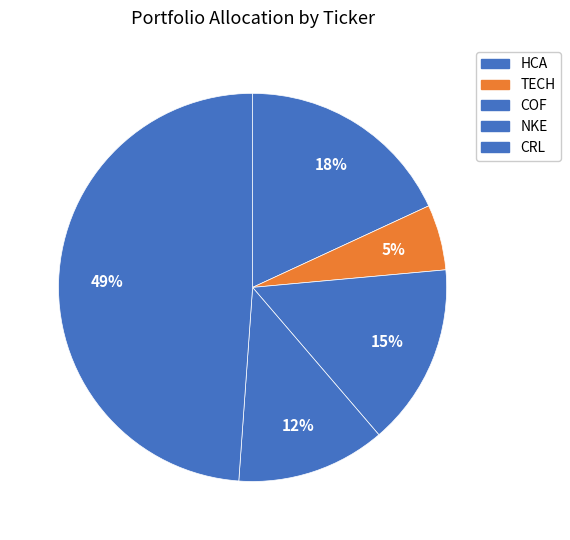

Is it true that COF is 15% of the pie?

True